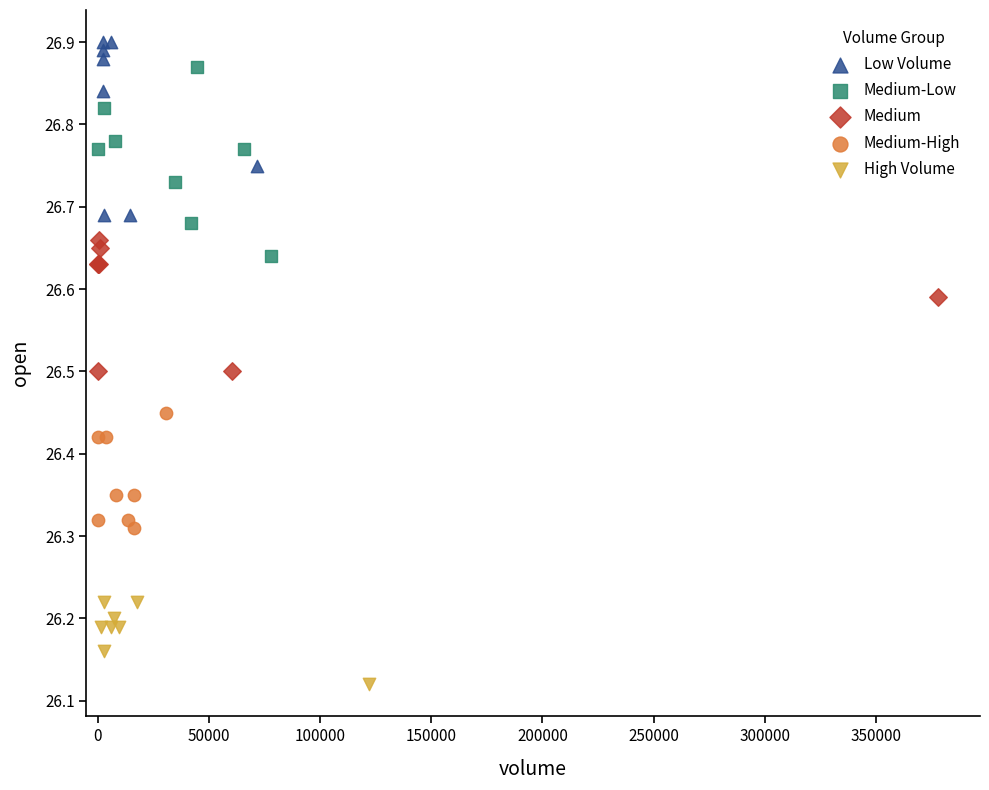

Which series reaches the minimum Y coordinate?

High Volume